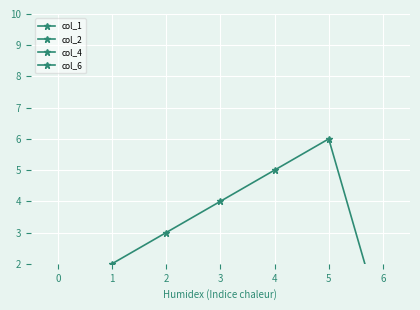

What is the difference between the highest and lowest values at 5?

29.9